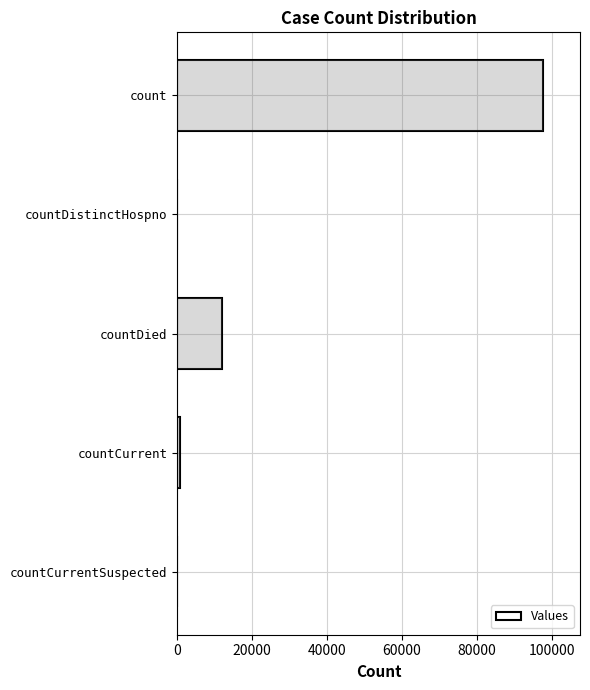

What is the average value?

22143